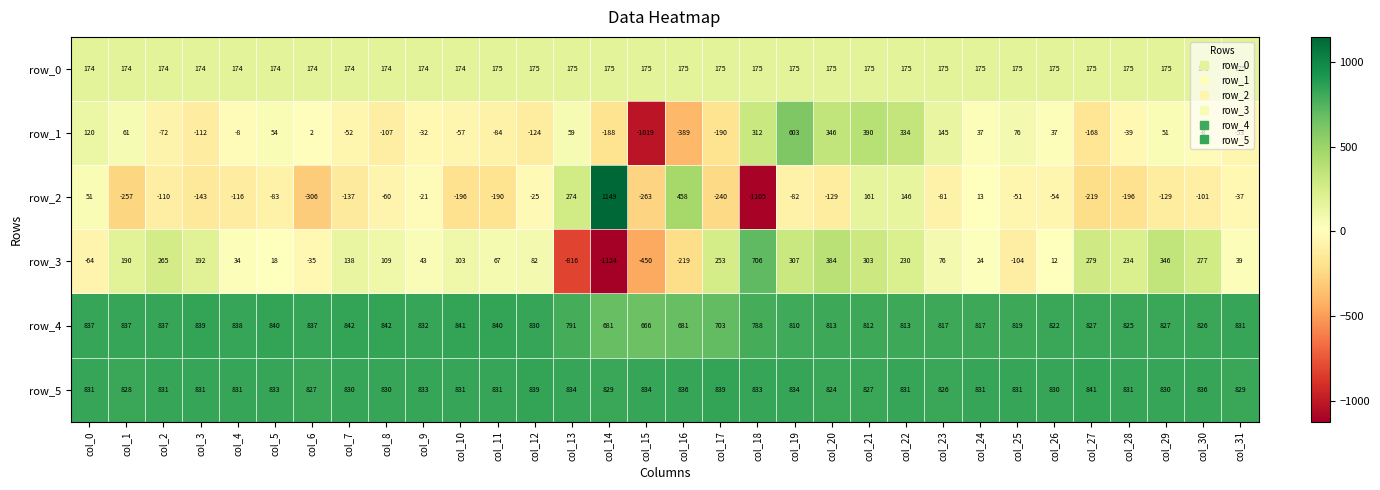

Where is row_1 nearest to the value -208?

col_17